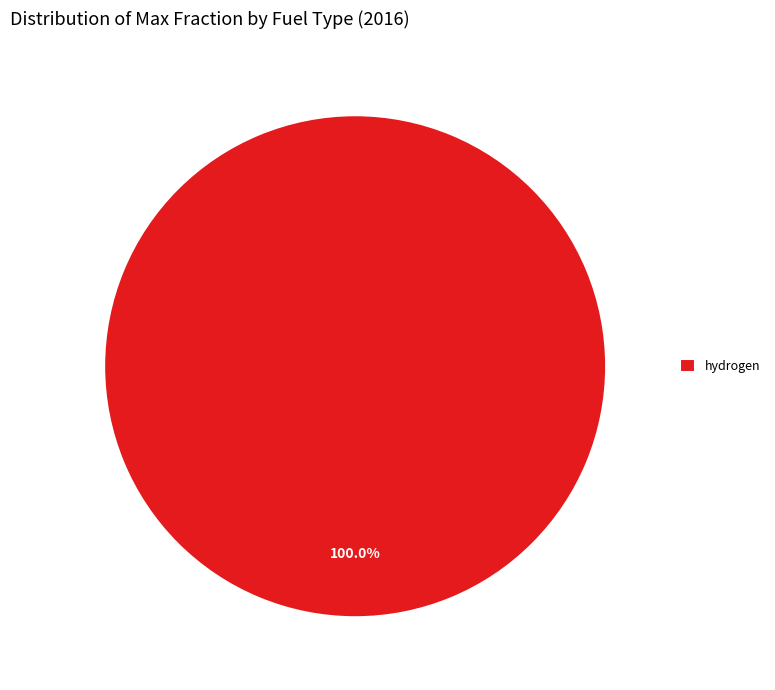

Does hydrogen account for over 50% of the chart?

Yes